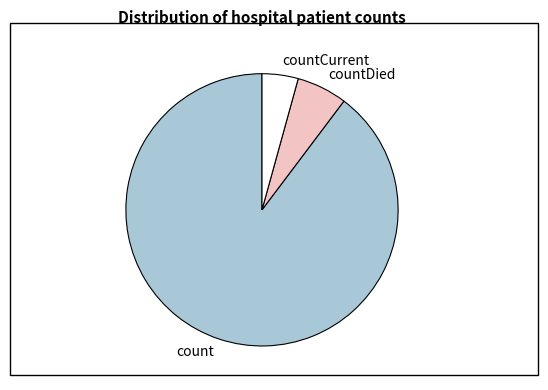

How many segments does this pie chart have?

3